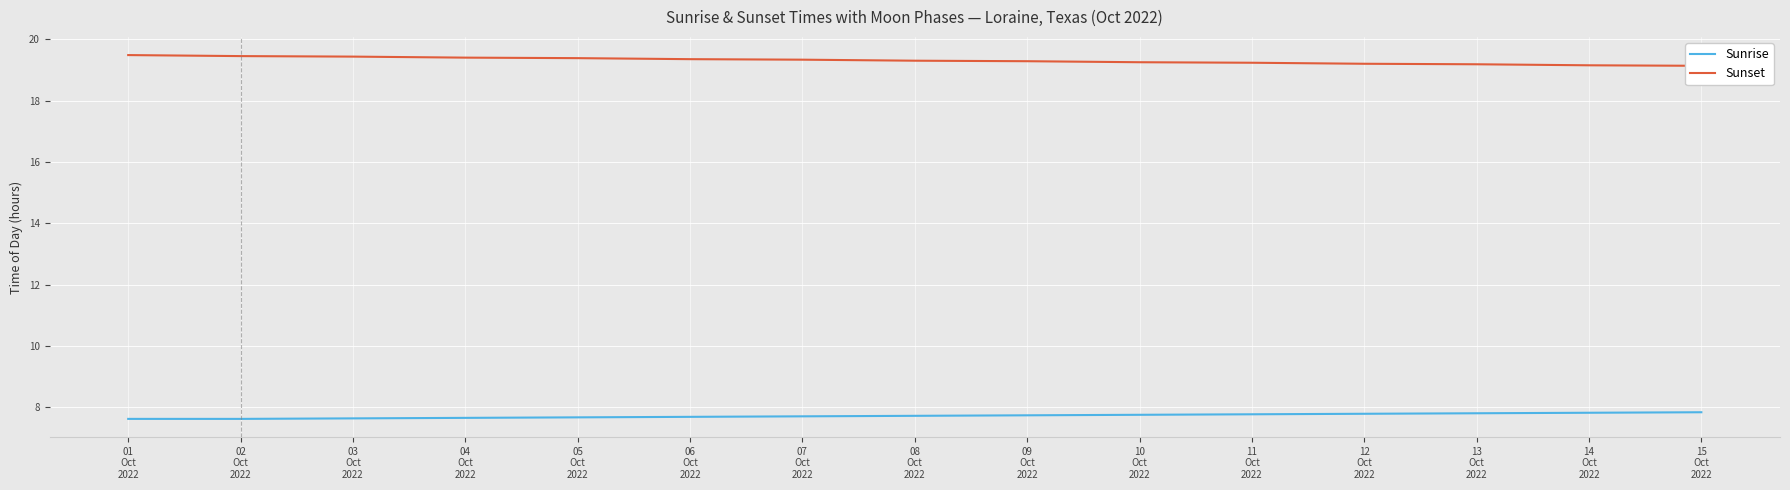

Reading left to right, what are all the values shown in this chart?

Sunrise: 7.6	7.6	7.6	7.7	7.7	7.7	7.7	7.7	7.7	7.8	7.8	7.8	7.8	7.8	7.8
Sunset: 19.5	19.4	19.4	19.4	19.4	19.4	19.3	19.3	19.3	19.2	19.2	19.2	19.2	19.1	19.1